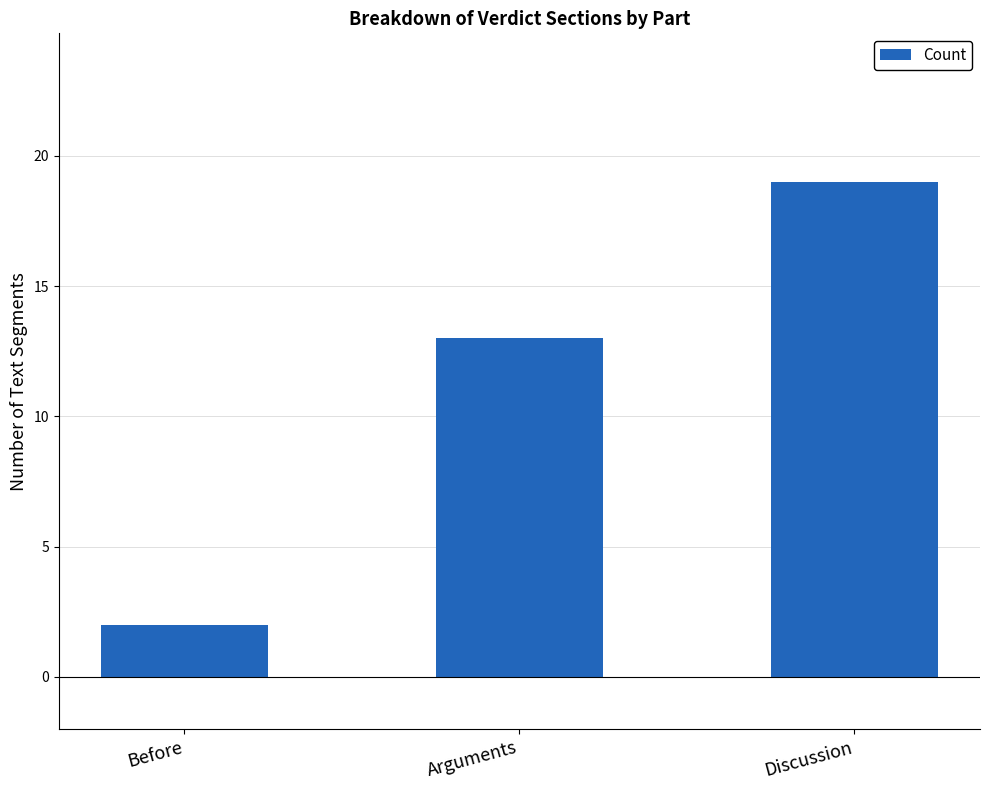

Which has a higher value, Discussion or Arguments?

Discussion